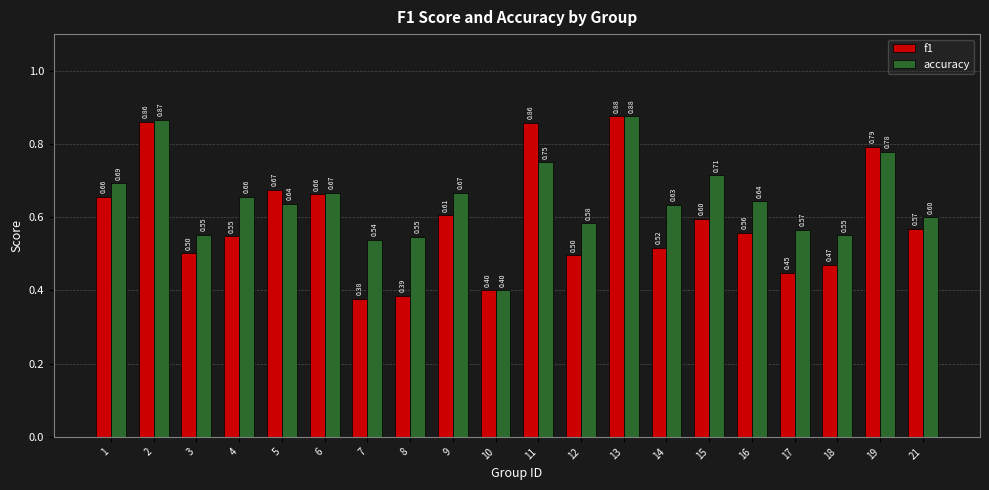

The value of f1 at 14 is 0.2. True or false?

False